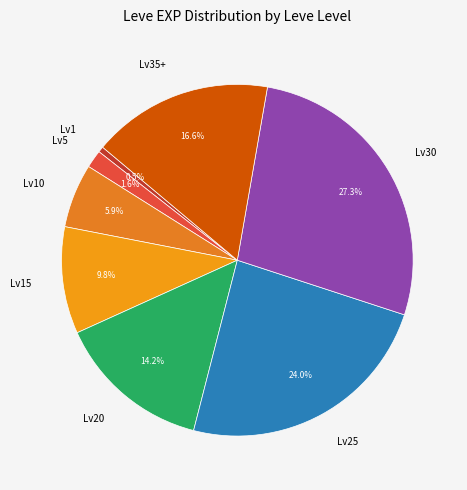

What is the largest slice in the pie chart?

Lv30